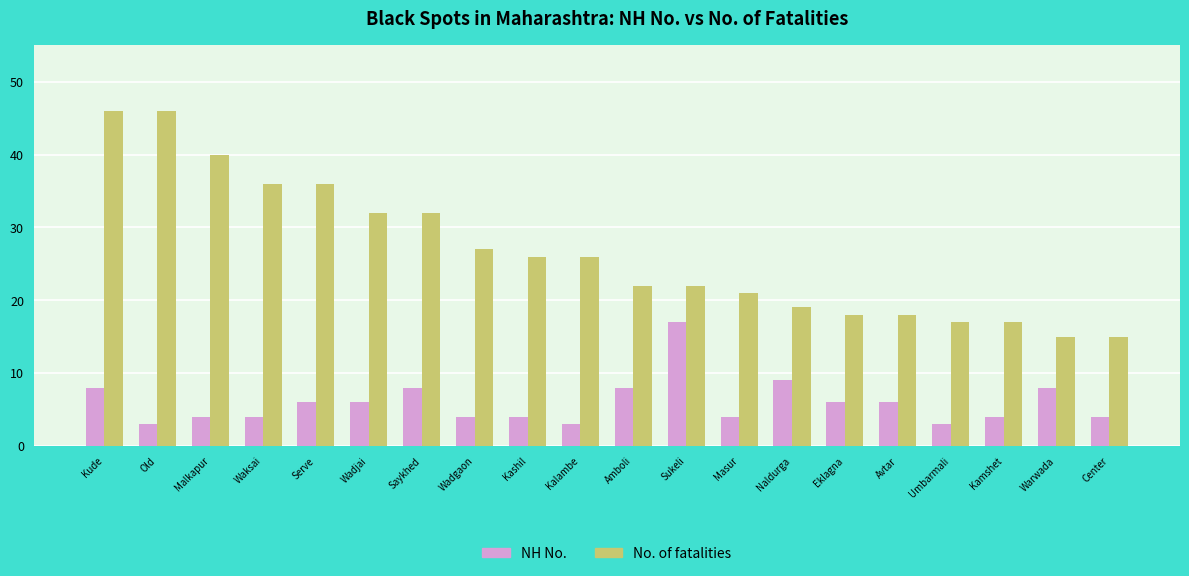

What is the value of the No. of fatalities bar at the 8th from the left?

27